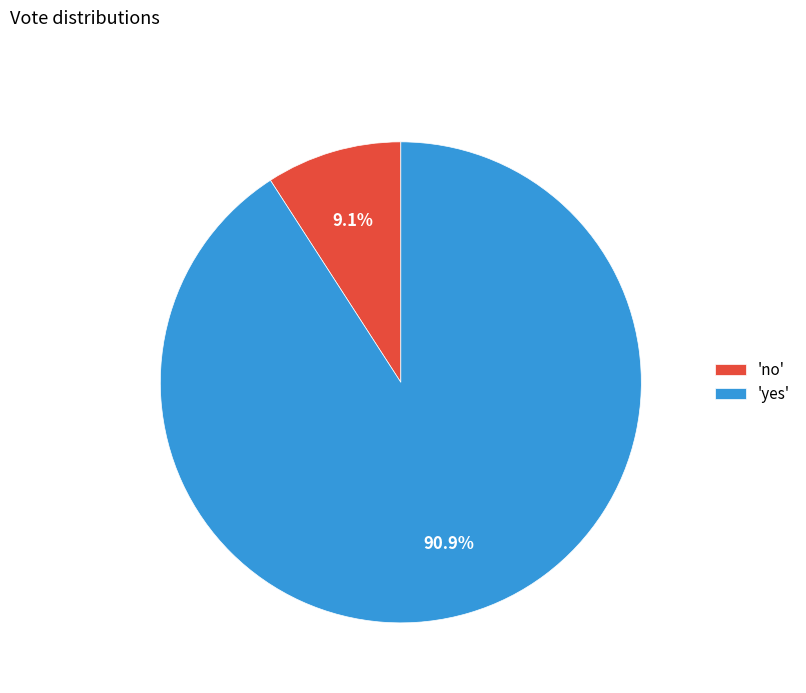

Approximately how many times larger is the value at 'yes' compared to 'no'?

10.0